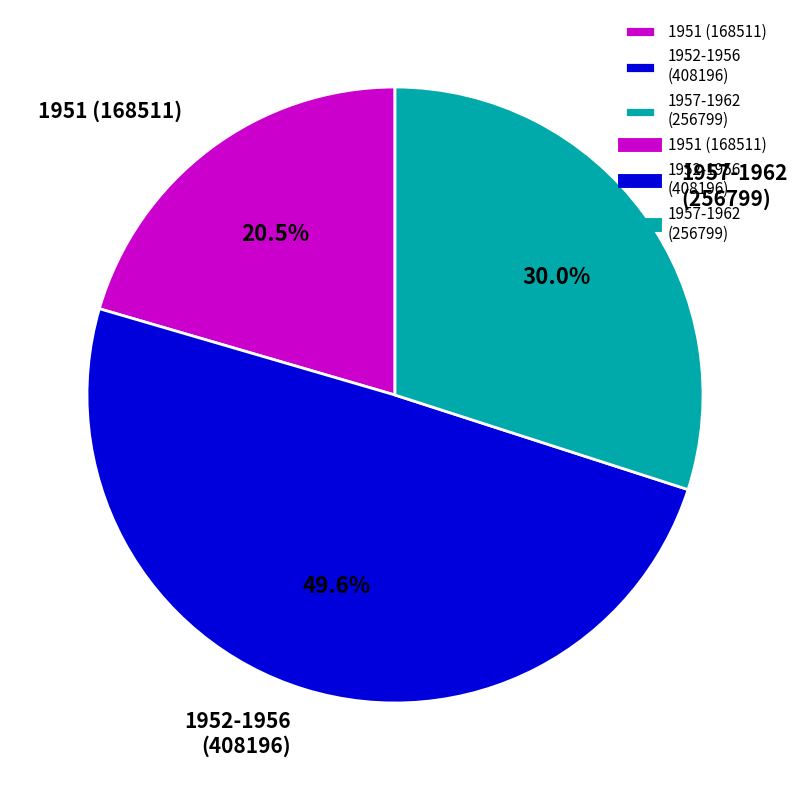

Rank the categories by value from highest to lowest.

1952-1956 (408196), 1957-1962 (256799), 1951 (168511)